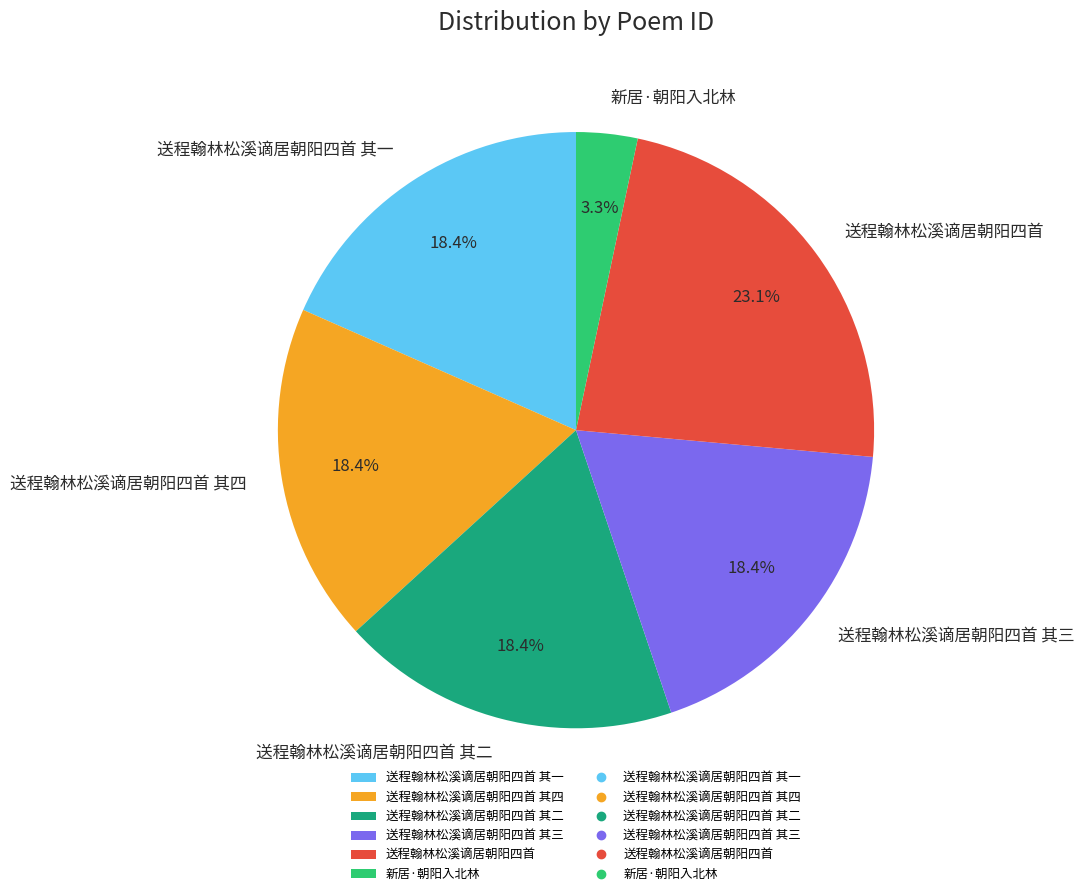

Does 送程翰林松溪谪居朝阳四首 其四 represent more than half of the total?

No